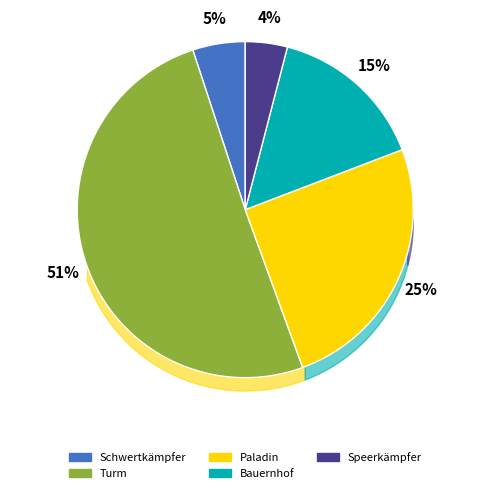

Which category has the smallest portion of the pie?

Speerkämpfer